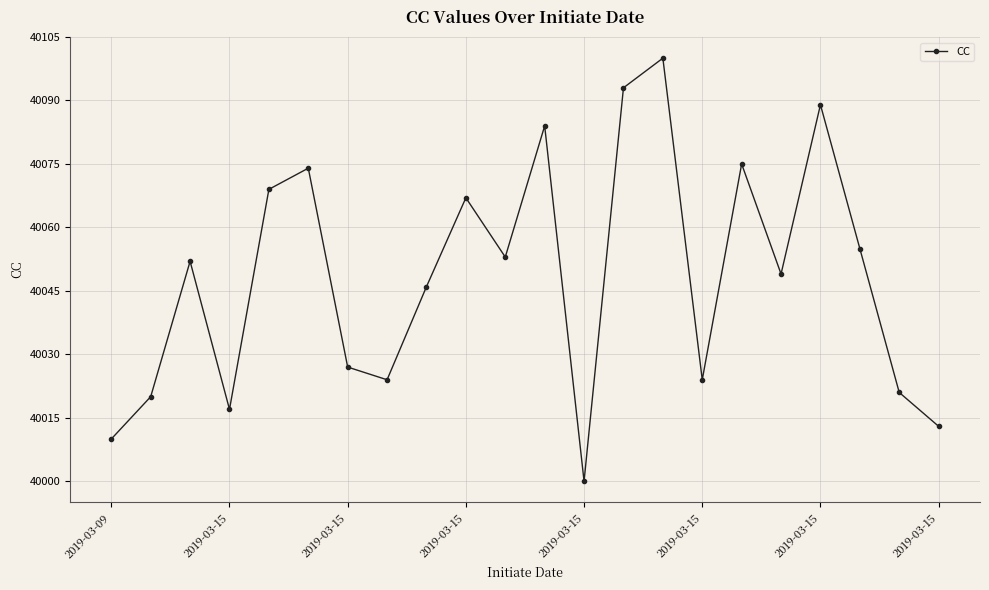

What is the value of the 12th point from the left?

40084